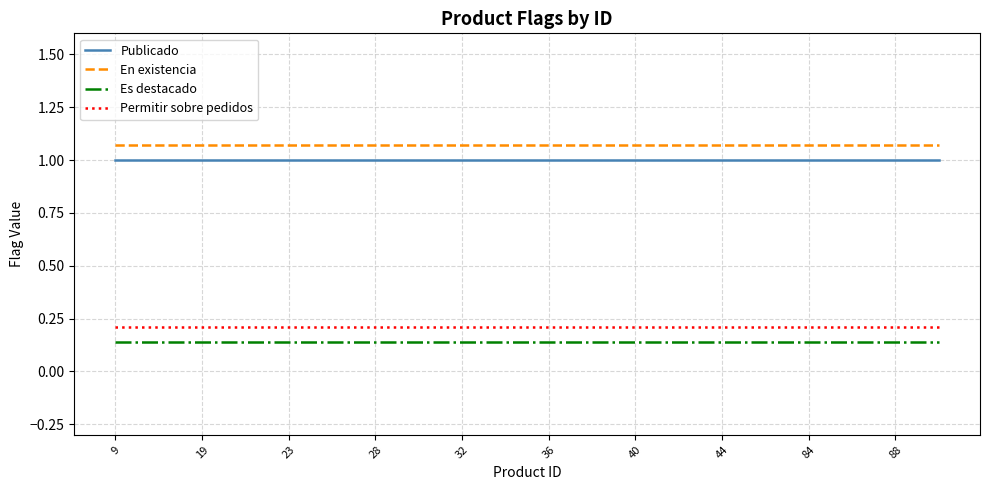

True or false: Es destacado and Permitir sobre pedidos cross at least once.

False